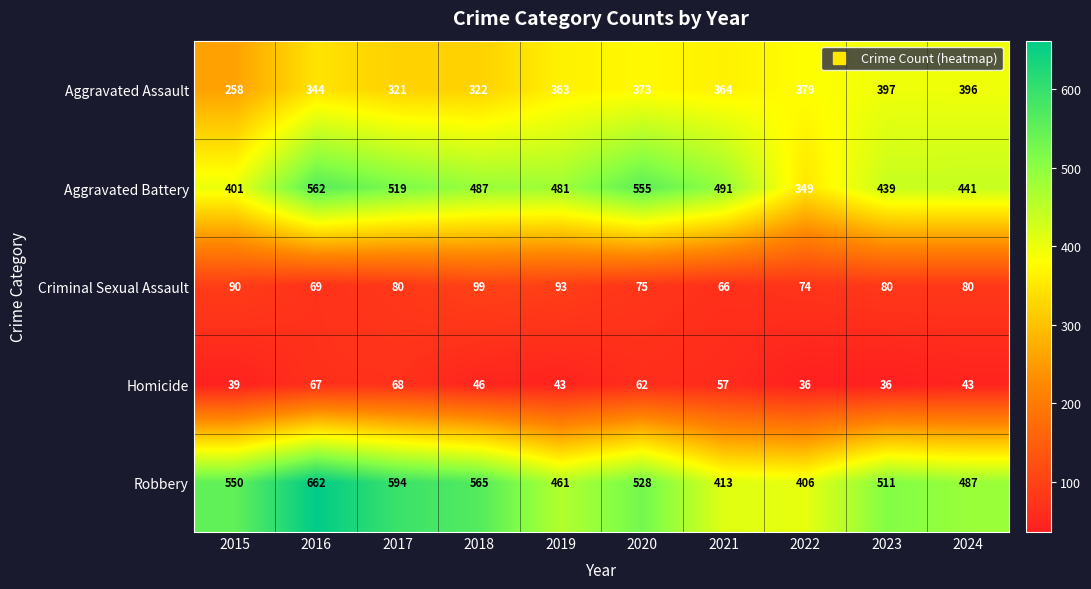

The value of Criminal Sexual Assault at 2022 is 19. True or false?

False